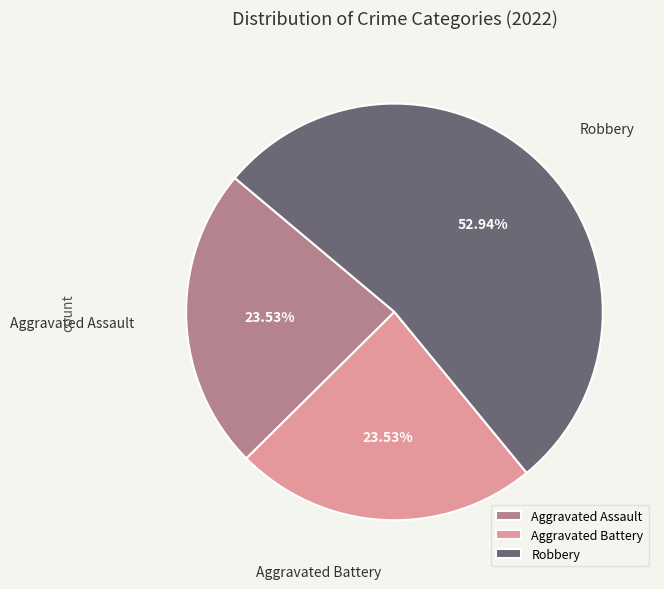

Is Robbery the majority of the pie?

Yes